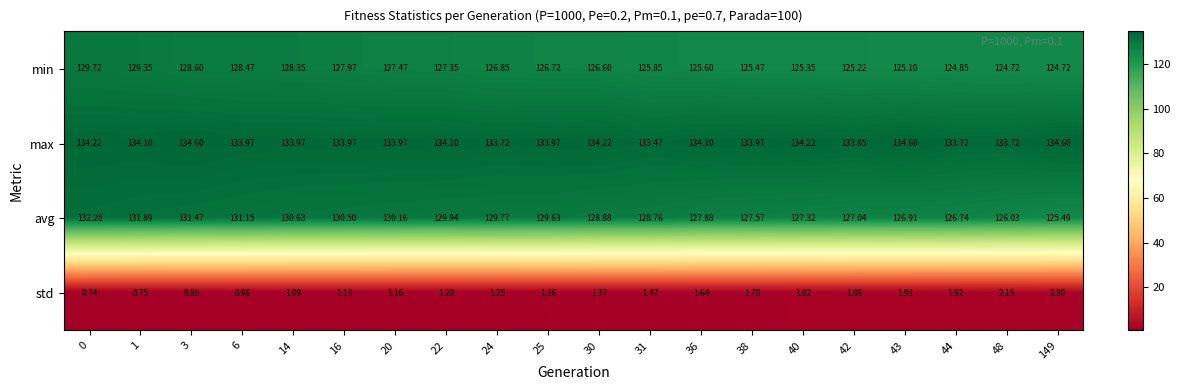

Is the value of min at 36 greater than the value of std at 20?

Yes